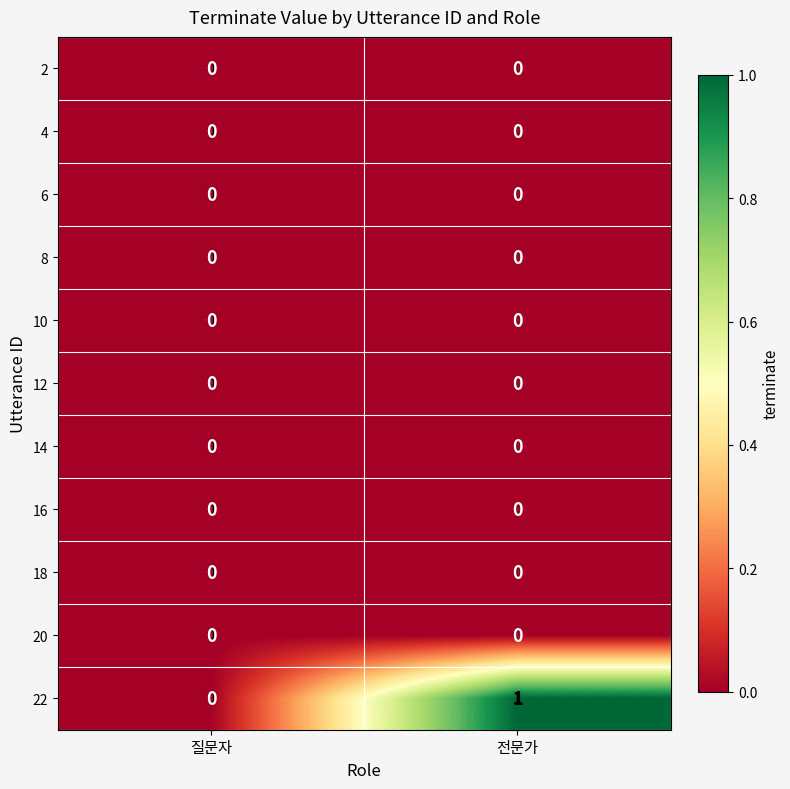

Which label corresponds to the smallest value in the chart?

질문자